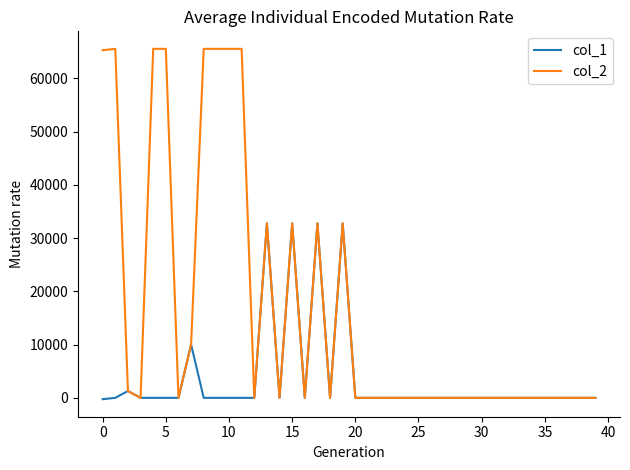

What is the smallest value displayed?

-256